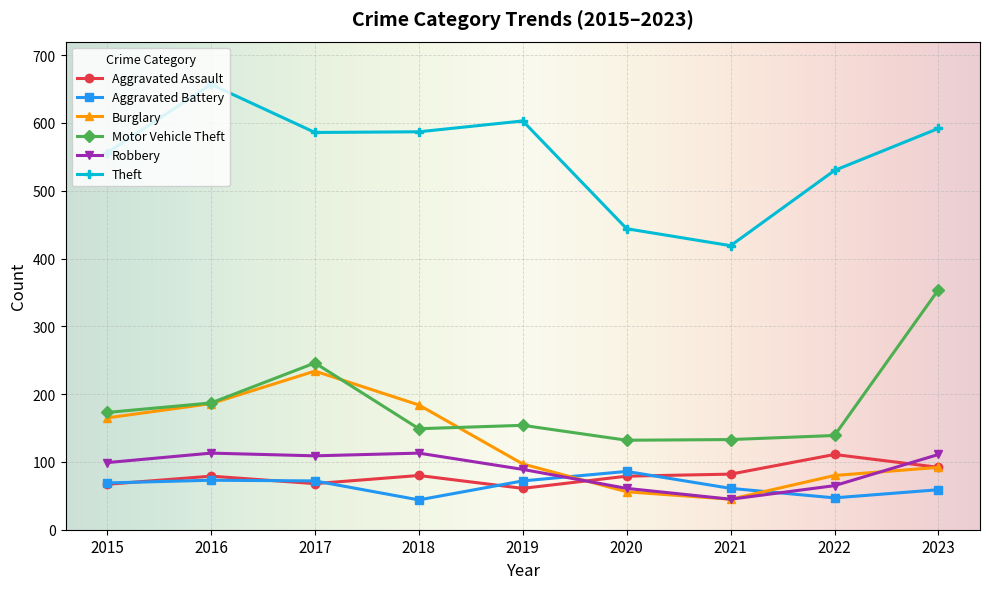

What is the difference between the maximum and minimum values in the Aggravated Battery series?

42